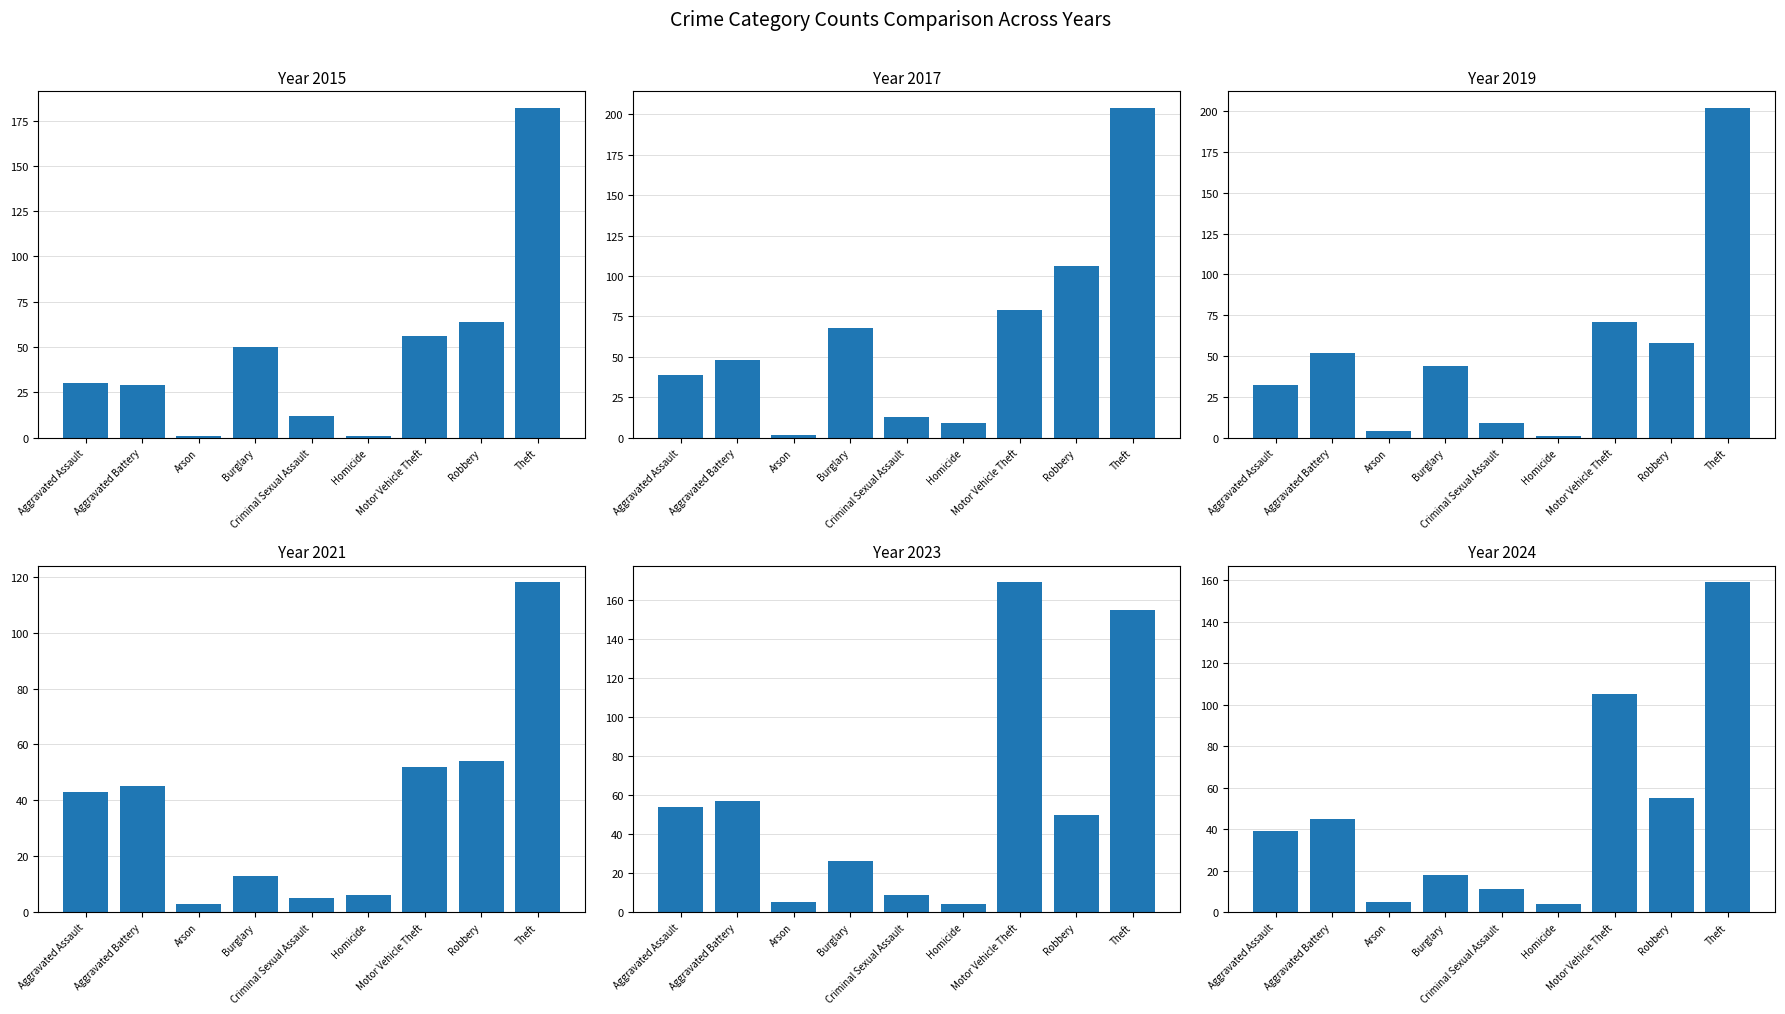

What is the minimum value for 2019?

1